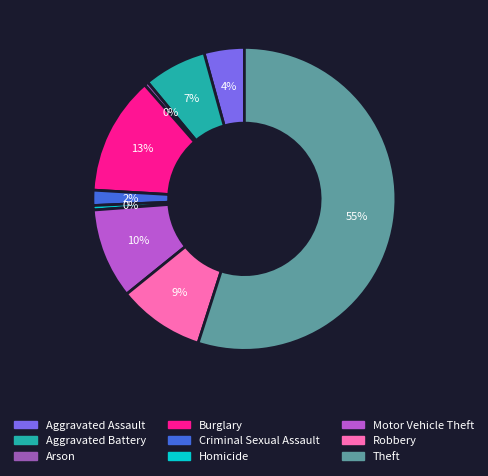

Between Aggravated Battery and Burglary, which is larger?

Burglary